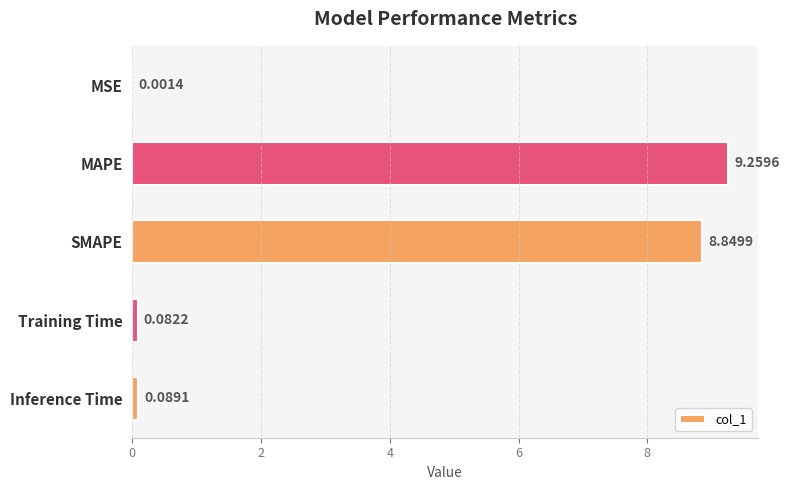

Between SMAPE and Inference Time, which is larger?

SMAPE